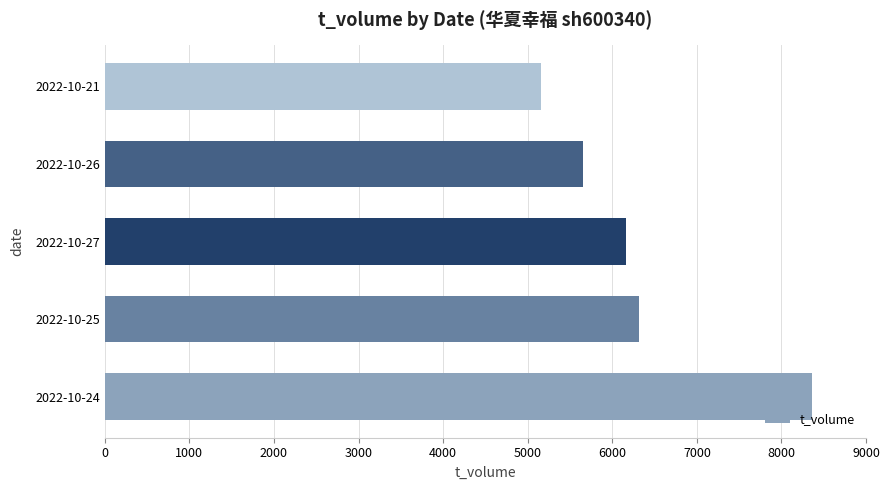

What is the change in value from 2022-10-25 to 2022-10-26?

-663